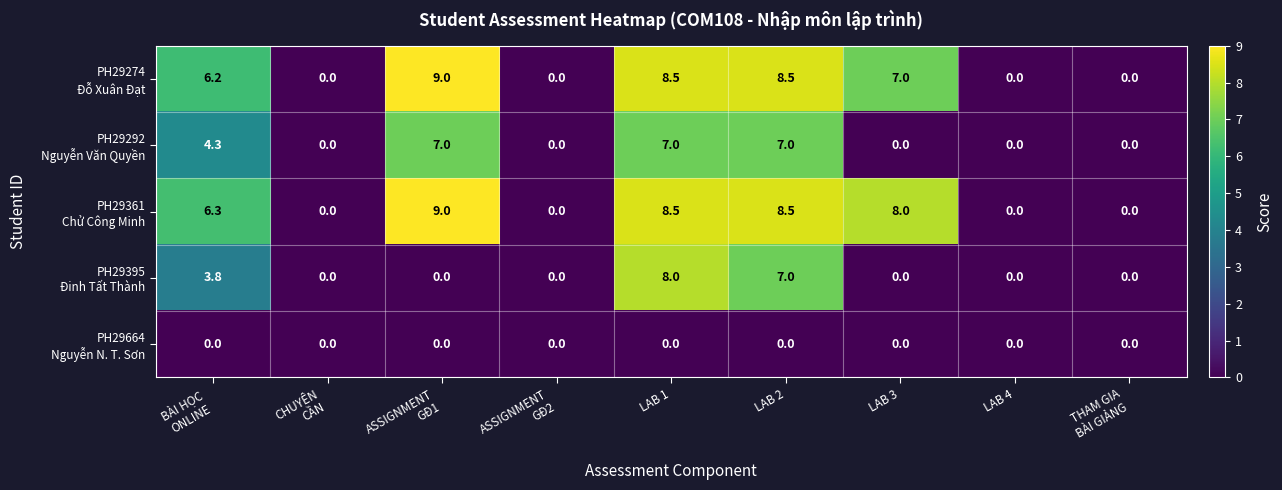

At which category is the sum across all series the highest?

LAB 1